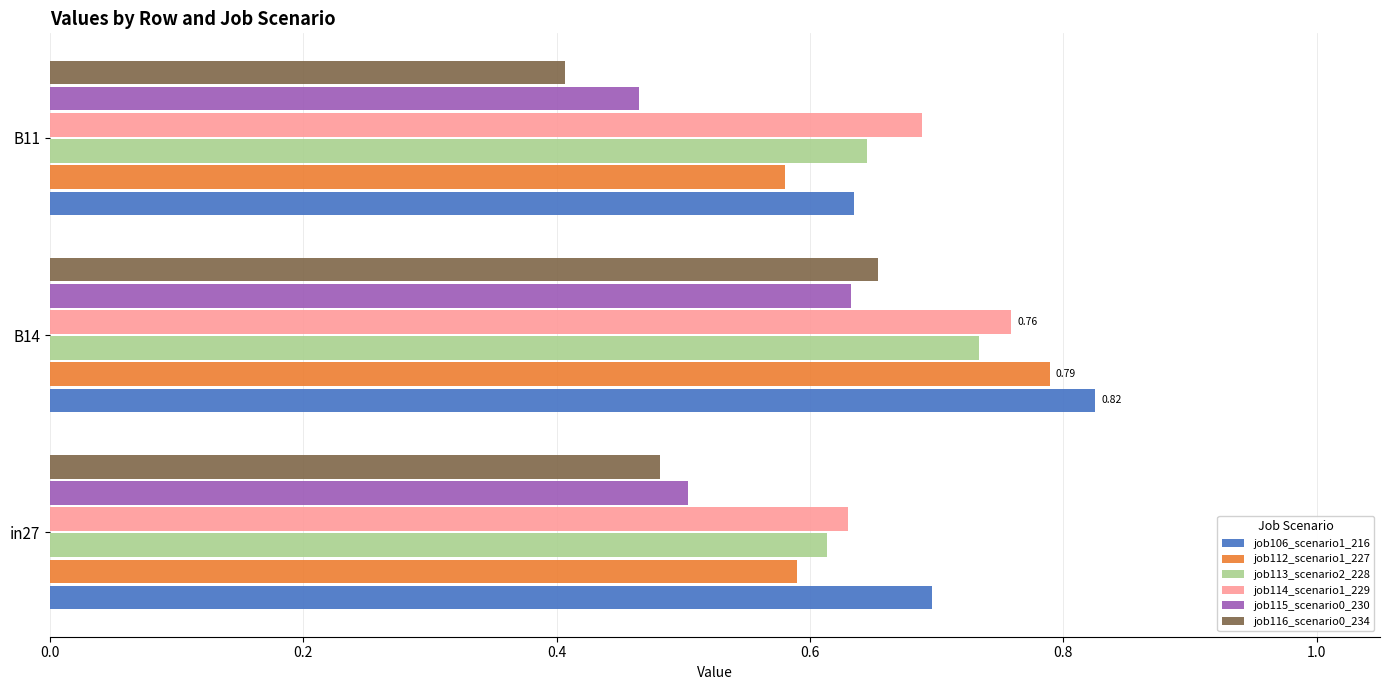

How many job115_scenario0_230 values are between 0 and 1?

3